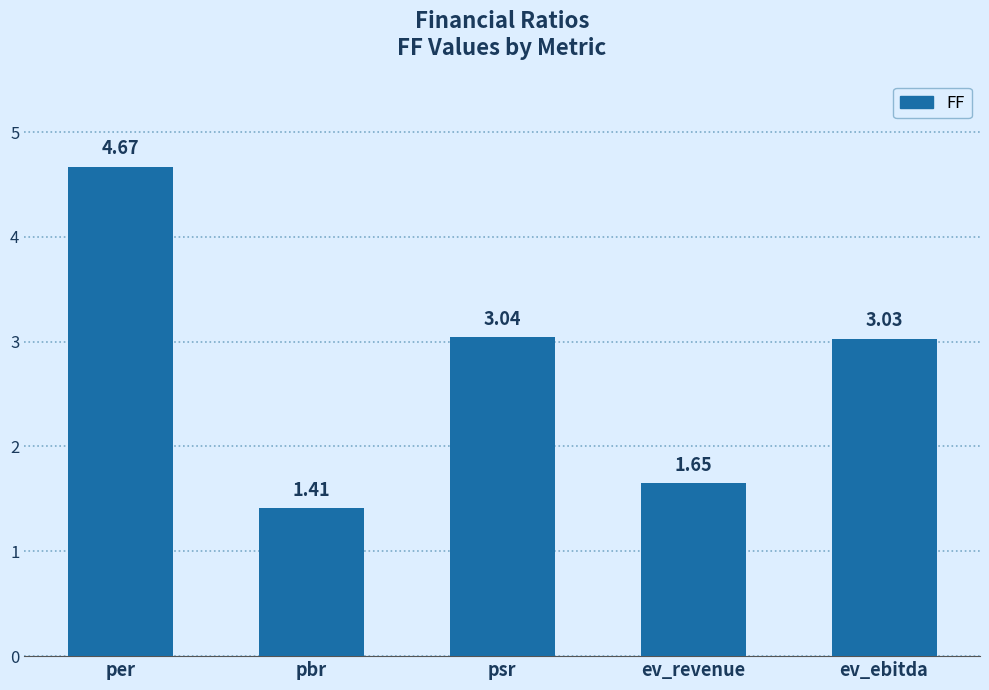

What is the average value?

2.8